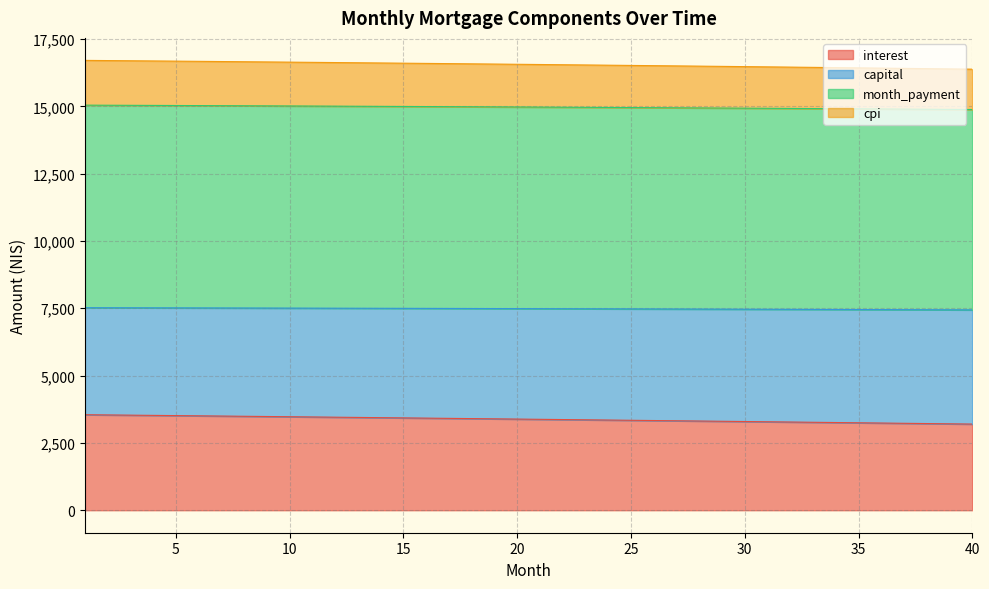

What is the lowest value of the interest series?

3199.8